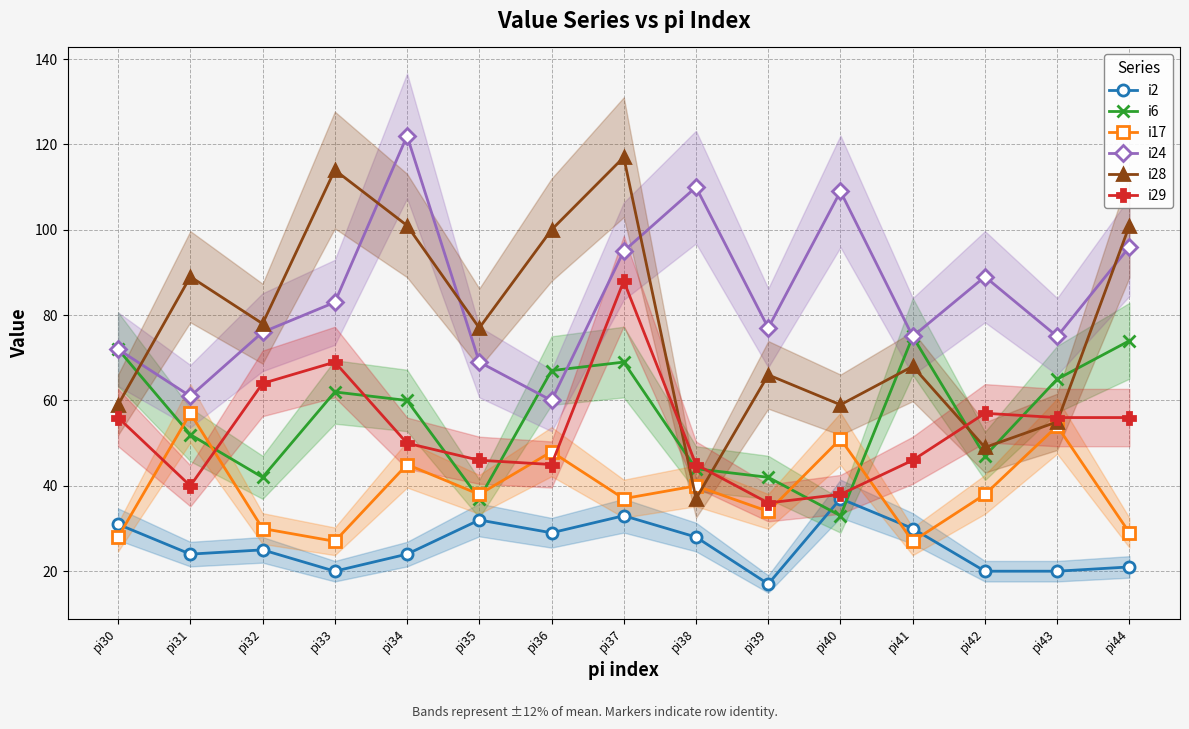

At which category is the sum across all series the highest?

pi37